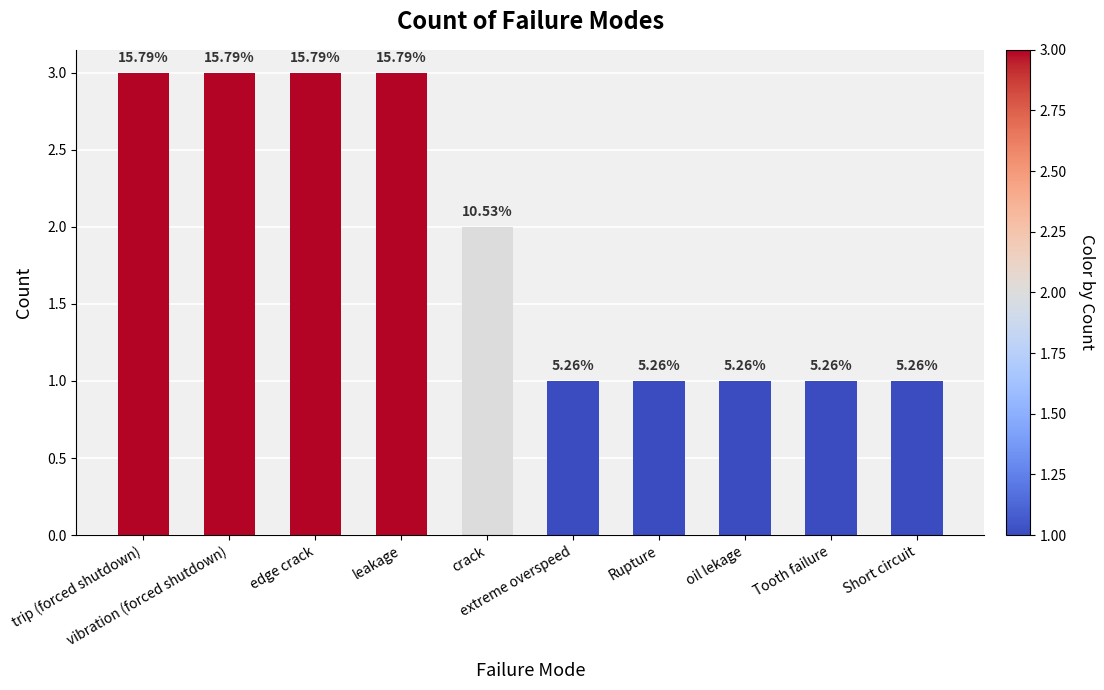

List the labels in order of value, smallest first.

extreme overspeed, Rupture, oil lekage, Tooth failure, Short circuit, crack, trip (forced shutdown), vibration (forced shutdown), edge crack, leakage